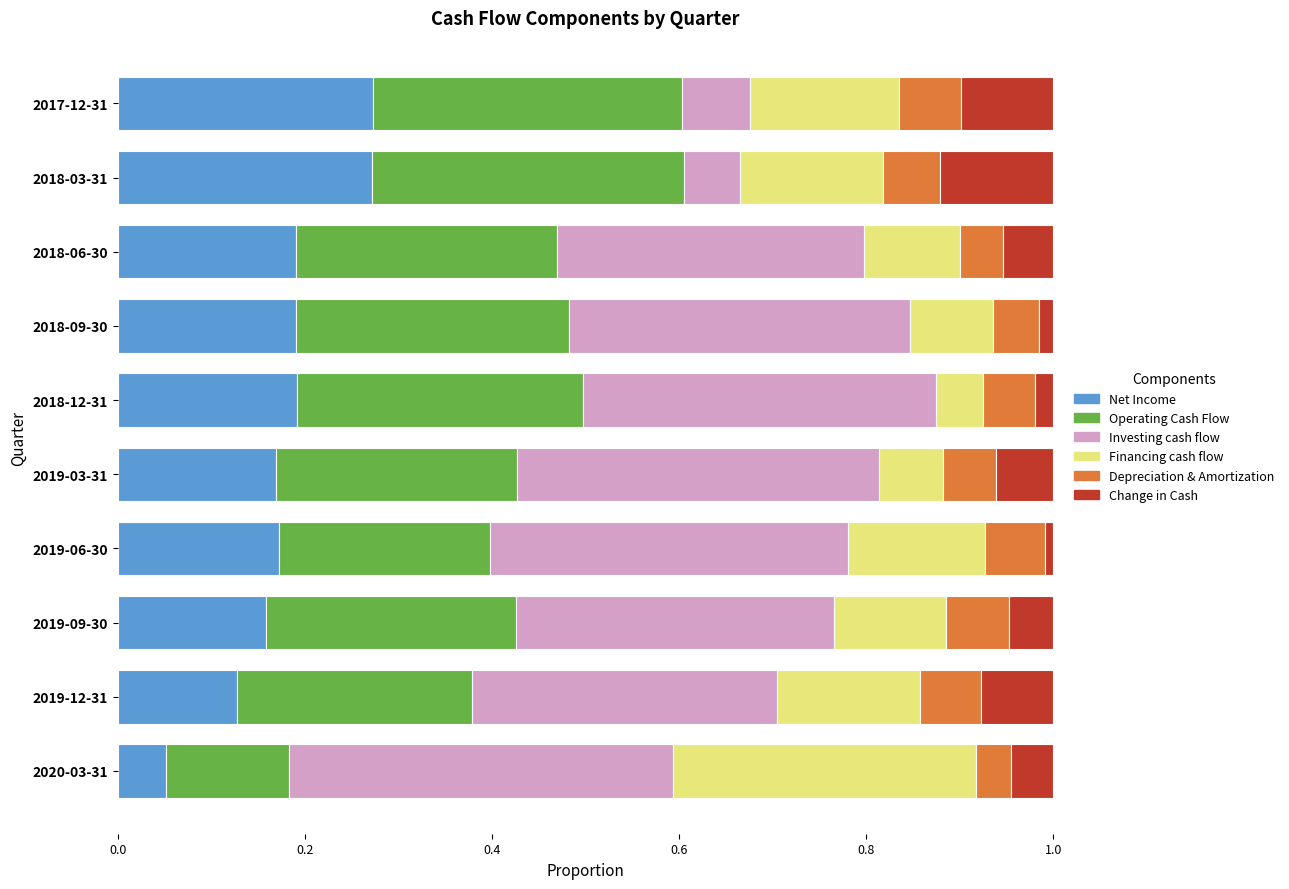

The value of Net Income at 2018-03-31 is 0.3. True or false?

True